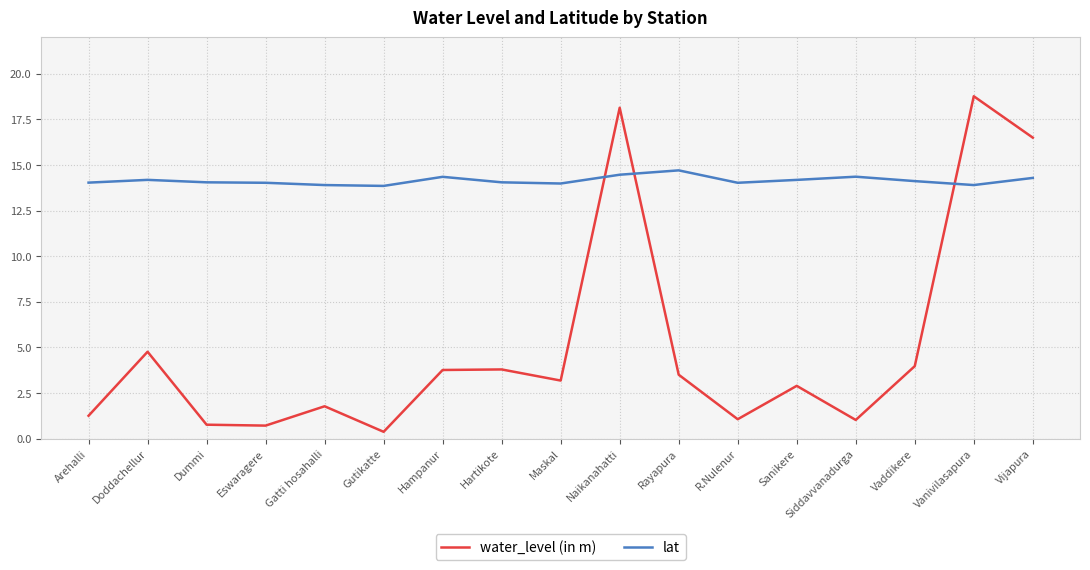

Which series has the largest total across all categories?

lat